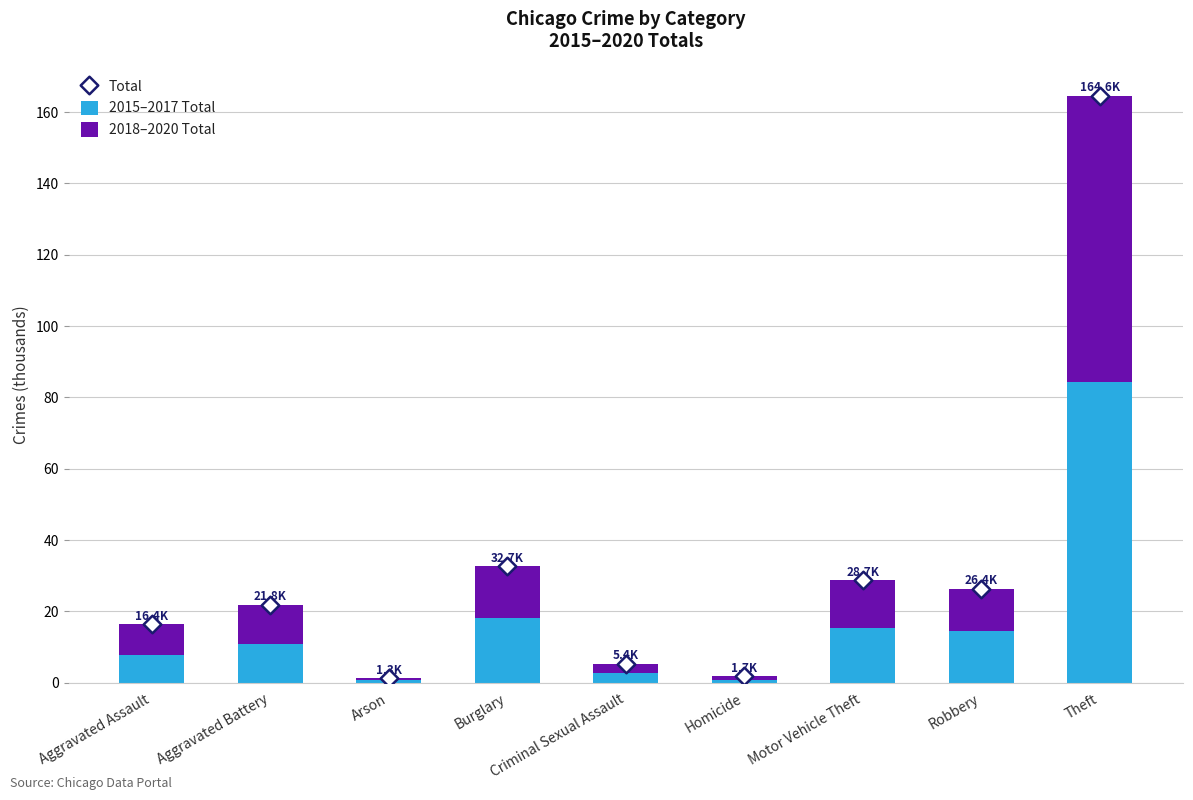

What is the total value across all series at Homicide?

3.5